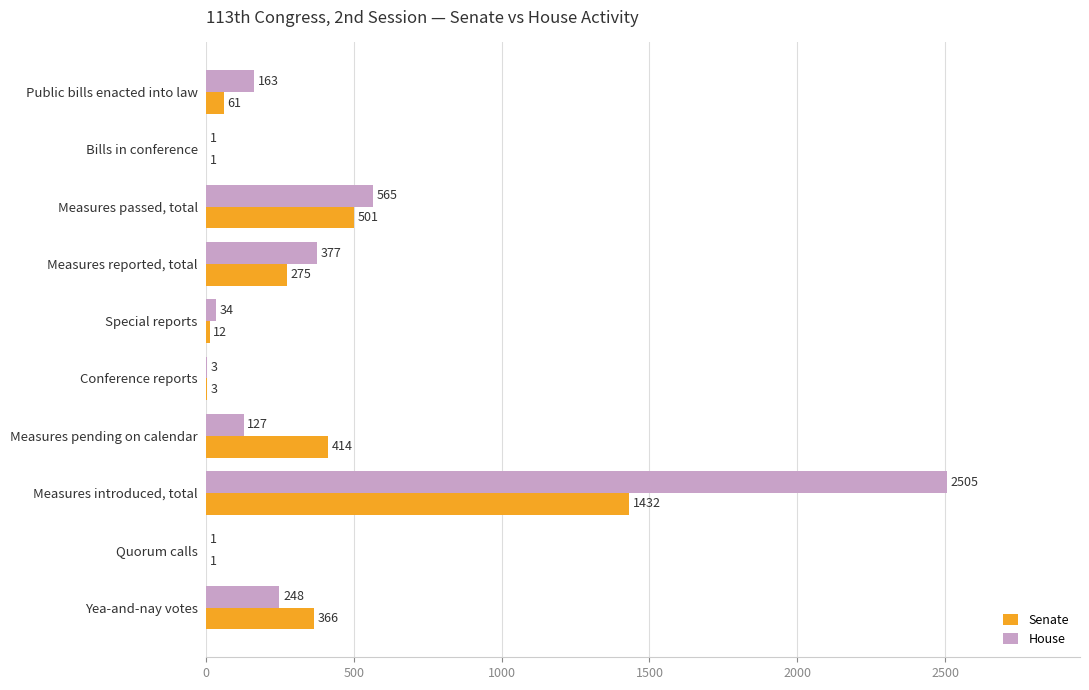

What is the sum of all Senate values?

3066